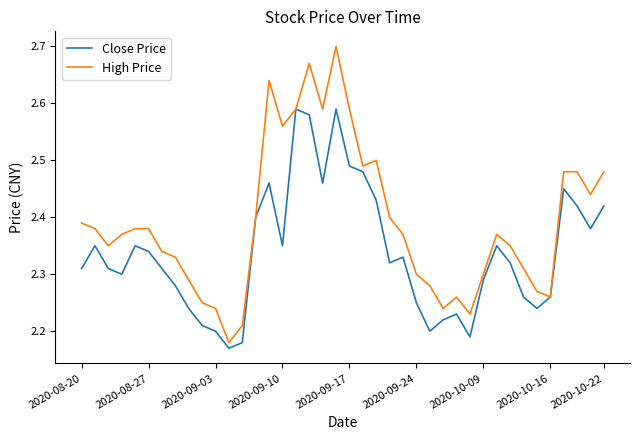

Which series has the largest range (max minus min)?

High Price